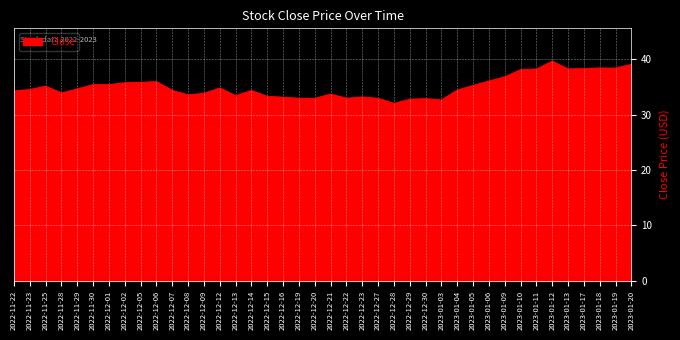

How many categories are shown in the chart?

40